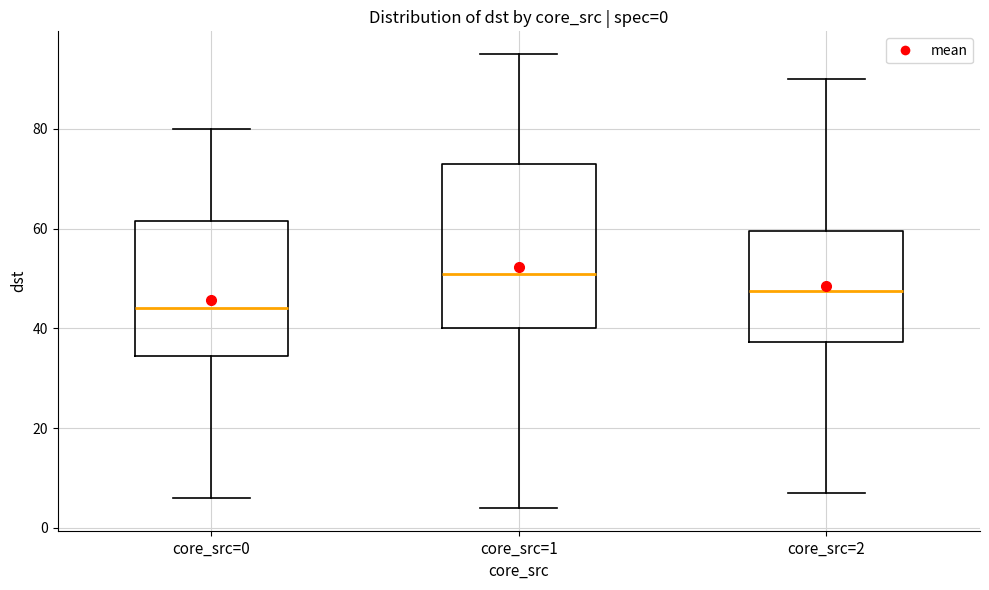

Which box has the highest median line?

core_src=1